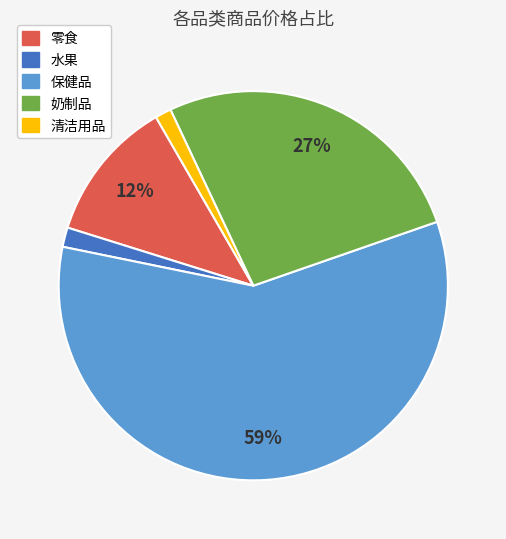

To the nearest percent, what is the average slice percentage?

20%